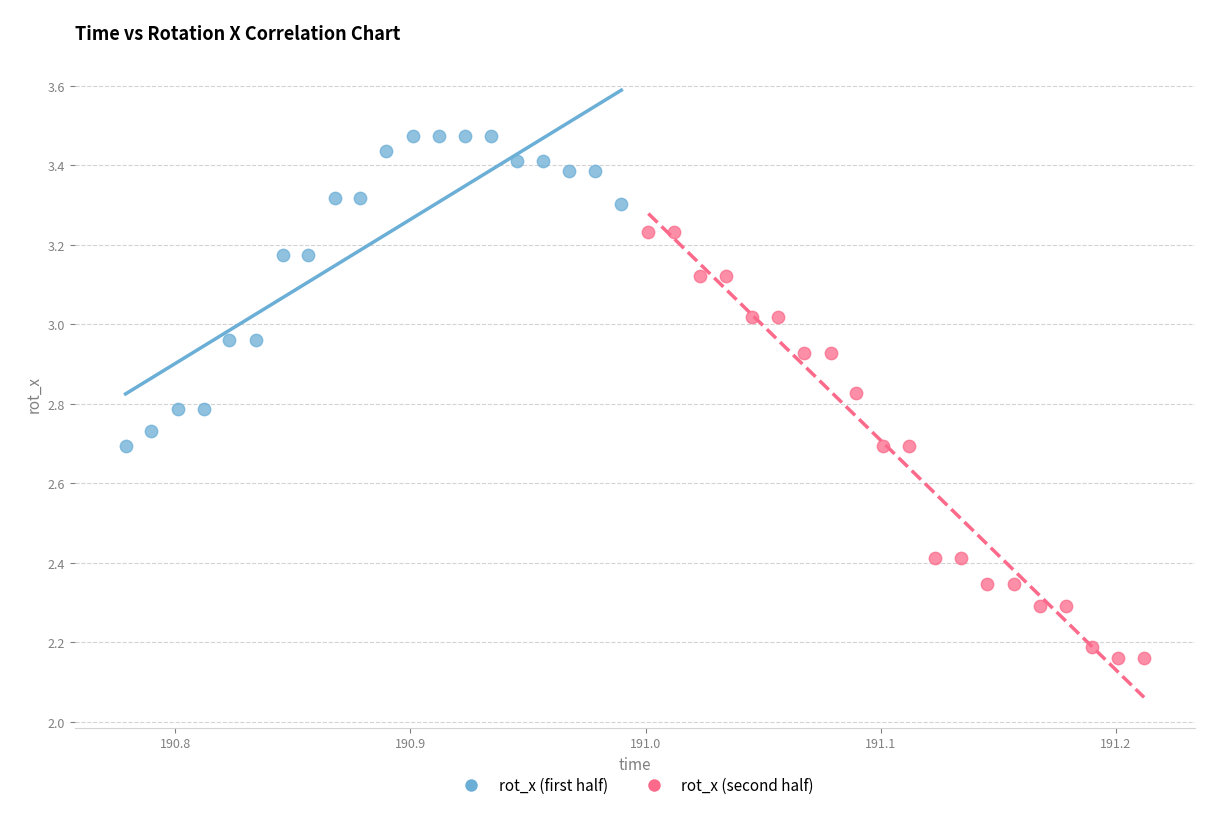

Which series has the largest Y range (max minus min)?

rot_x (second half)